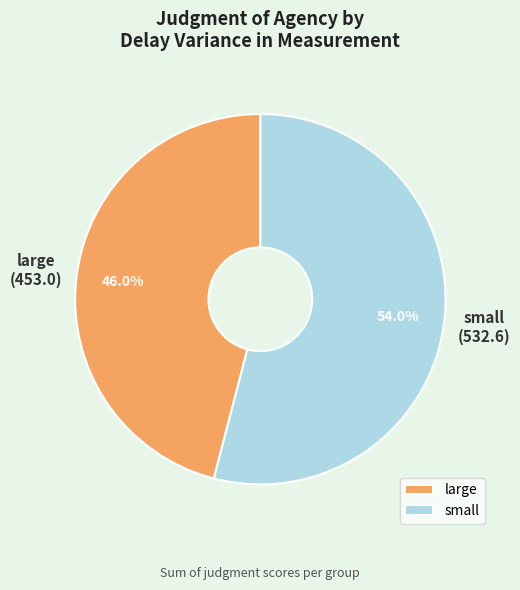

Is there any slice that represents more than half of the pie?

Yes